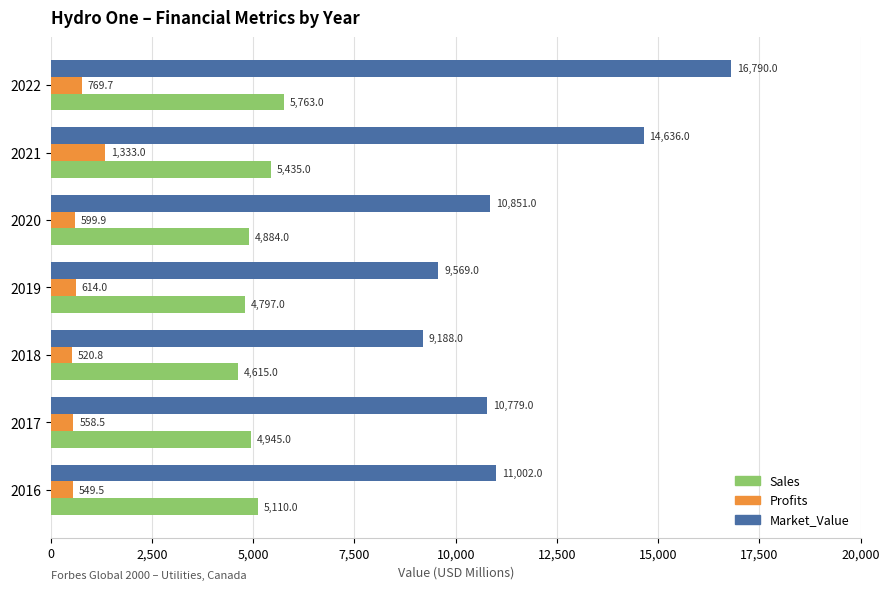

Which series has the widest spread of values?

Market_Value